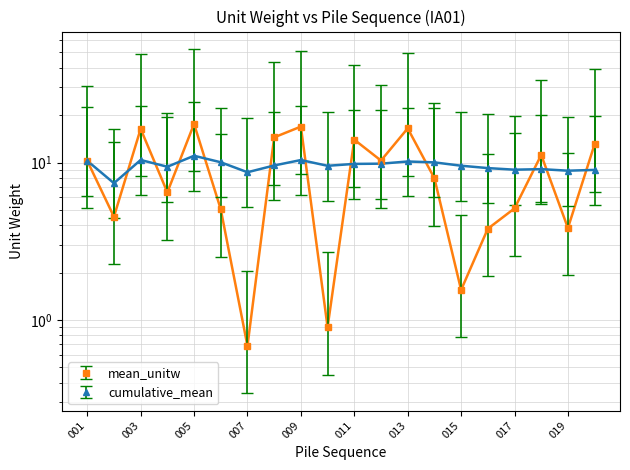

What is the value of the cumulative_mean point at the 4th from the left?

9.4